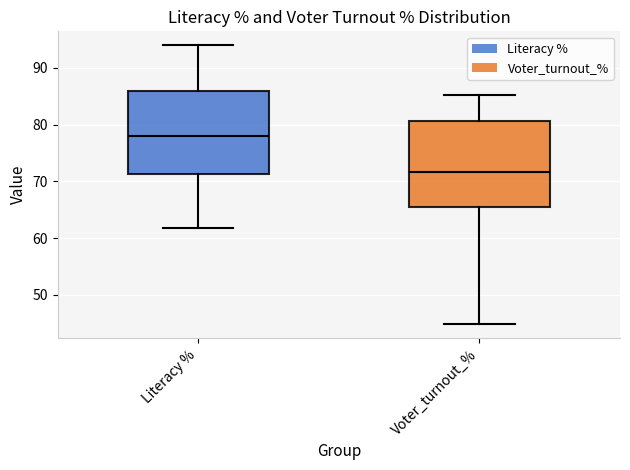

Reading left to right, transcribe this box plot: for each box, give where its median line is, the range the box spans, and where its two whiskers end, as read against the y-axis. The values are not printed on the chart, so give them approximately, as read against the axis.

Literacy %: median 78, box 71 to 86, whiskers 62 to 94
Voter_turnout_%: median 72, box 65 to 81, whiskers 45 to 85